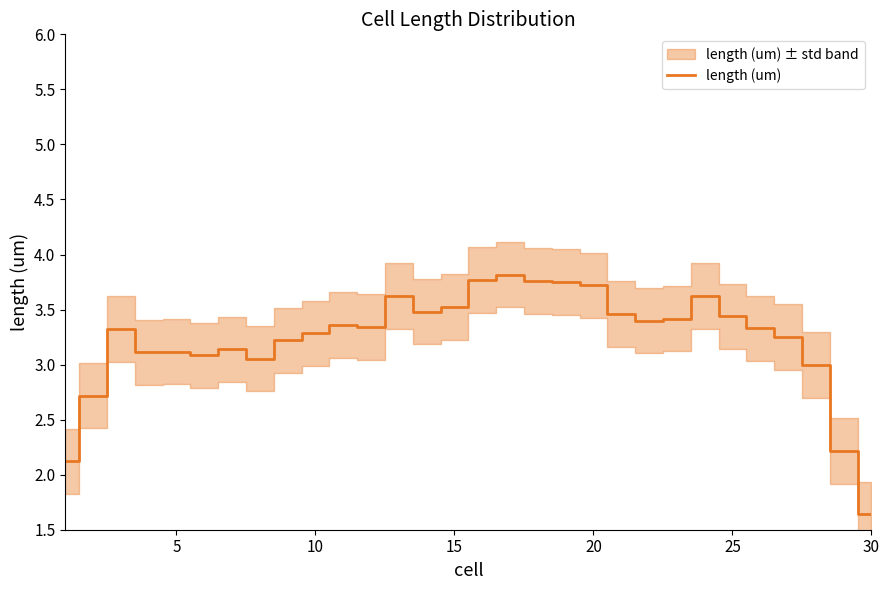

The length (um) series shows 3.3 at 10. True or false?

True